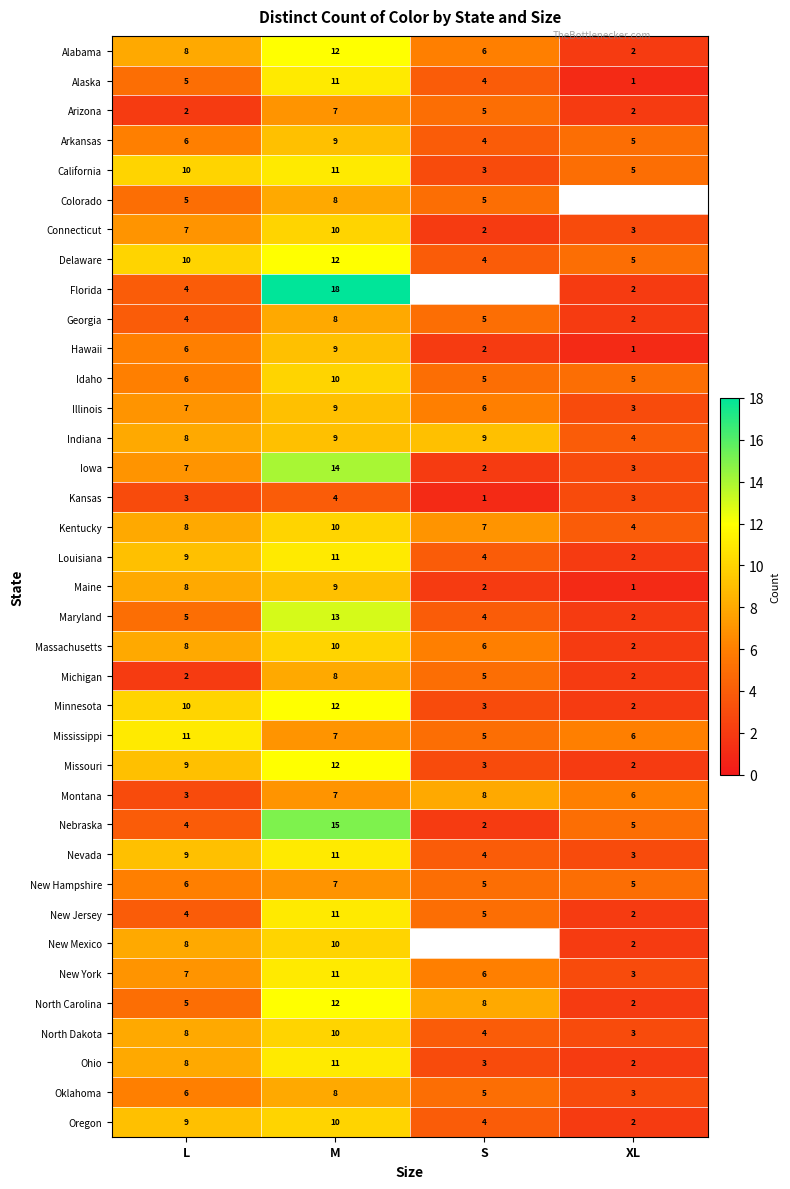

What is the sum of the Georgia values at S and M?

13